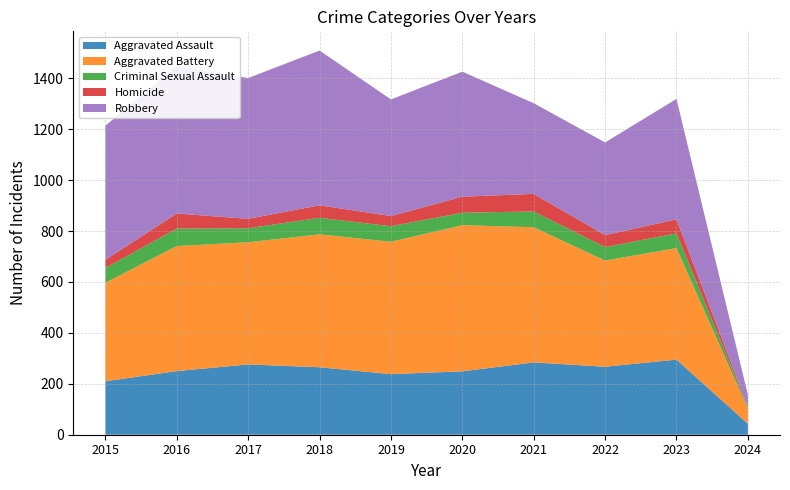

Reading left to right, transcribe all the data shown in this chart.

Aggravated Assault: 2015=210	2016=250	2017=276	2018=265	2019=238	2020=249	2021=284	2022=267	2023=295	2024=43
Aggravated Battery: 2015=387	2016=491	2017=480	2018=522	2019=520	2020=574	2021=531	2022=417	2023=438	2024=59
Criminal Sexual Assault: 2015=58	2016=69	2017=55	2018=65	2019=61	2020=49	2021=62	2022=53	2023=58	2024=6
Homicide: 2015=32	2016=59	2017=37	2018=49	2019=40	2020=63	2021=69	2022=47	2023=55	2024=2
Robbery: 2015=527	2016=579	2017=553	2018=608	2019=458	2020=491	2021=356	2022=364	2023=473	2024=47